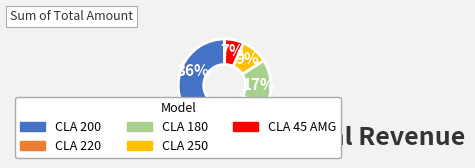

The CLA 200 slice represents 36% of the pie. True or false?

True